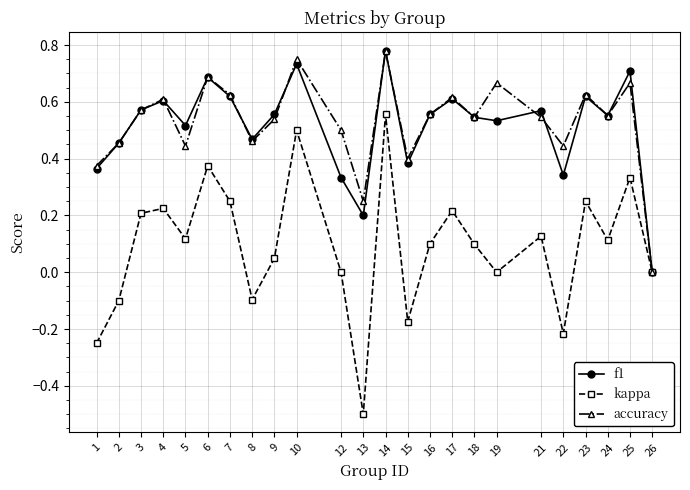

In kappa, how many points are higher than both neighbors (excluding endpoints)?

8